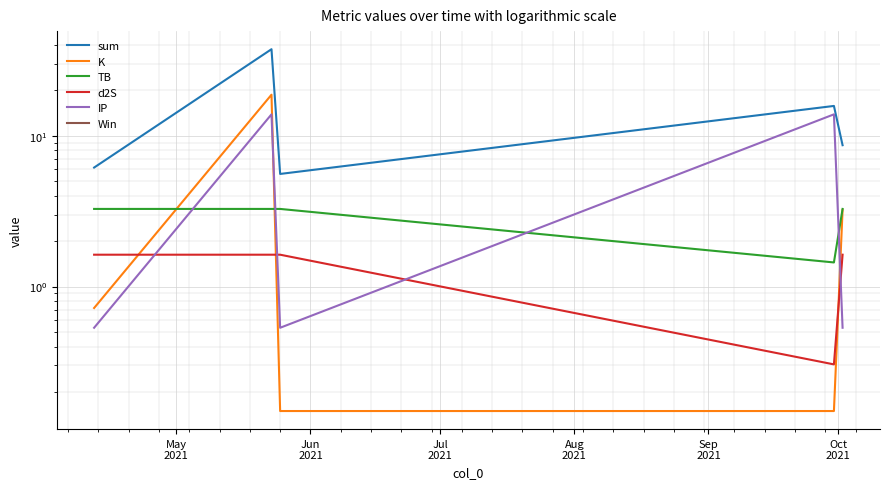

What is the difference between the maximum and minimum values in the sum series?

31.9